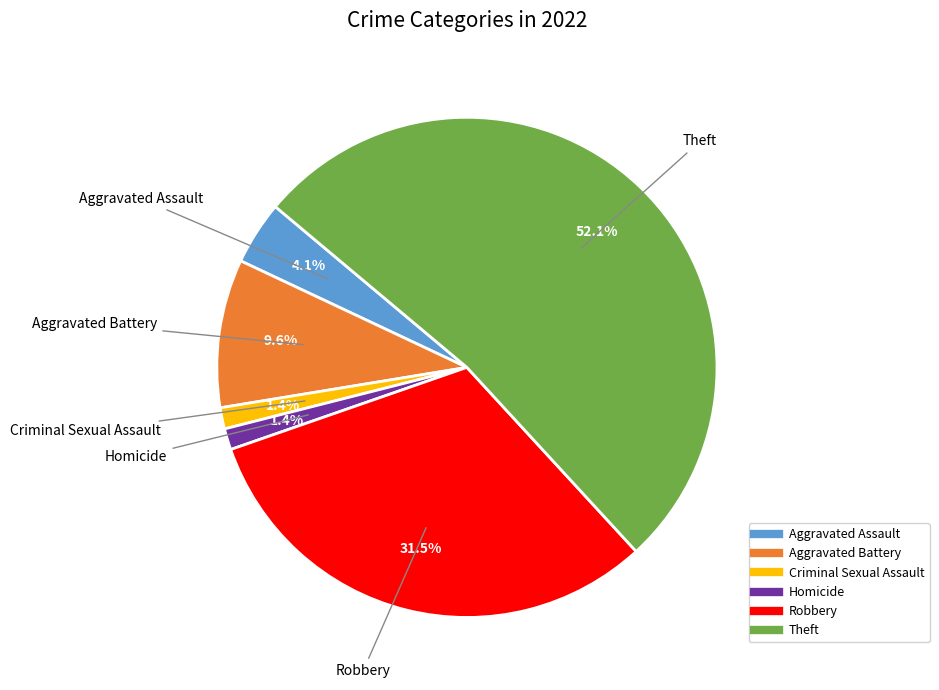

Is there any slice that represents more than half of the pie?

Yes